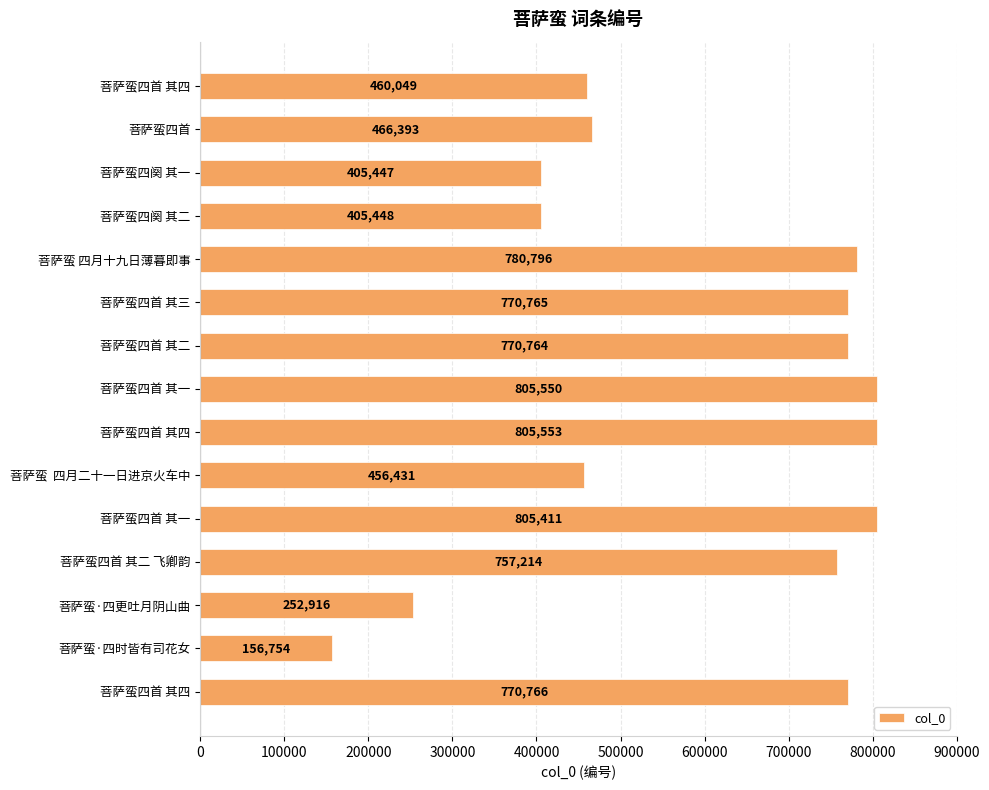

Where is the data nearest to the value 481153?

菩萨蛮四首